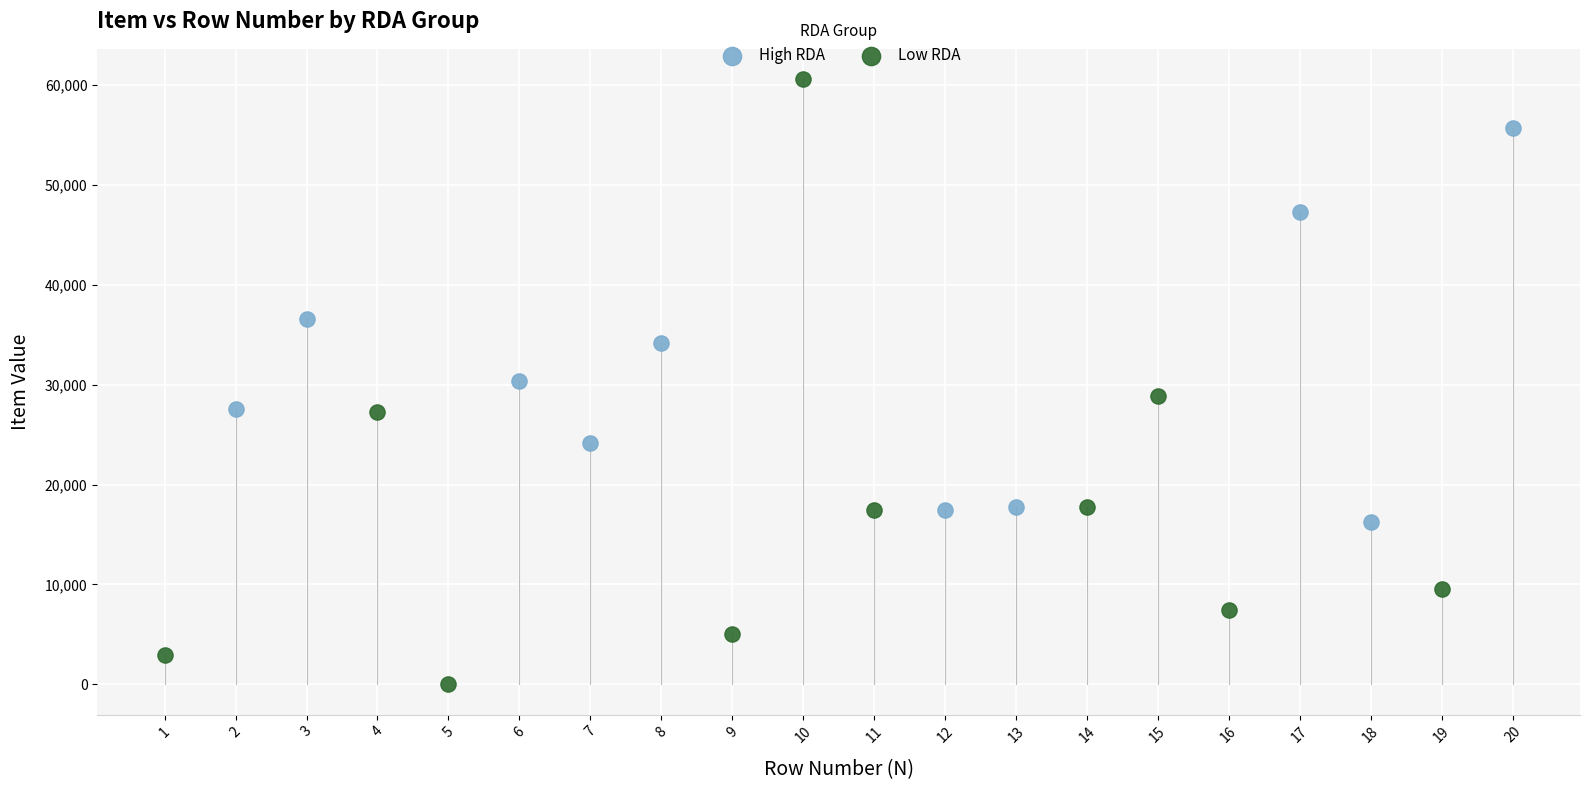

Which series reaches the minimum Y coordinate?

Low RDA